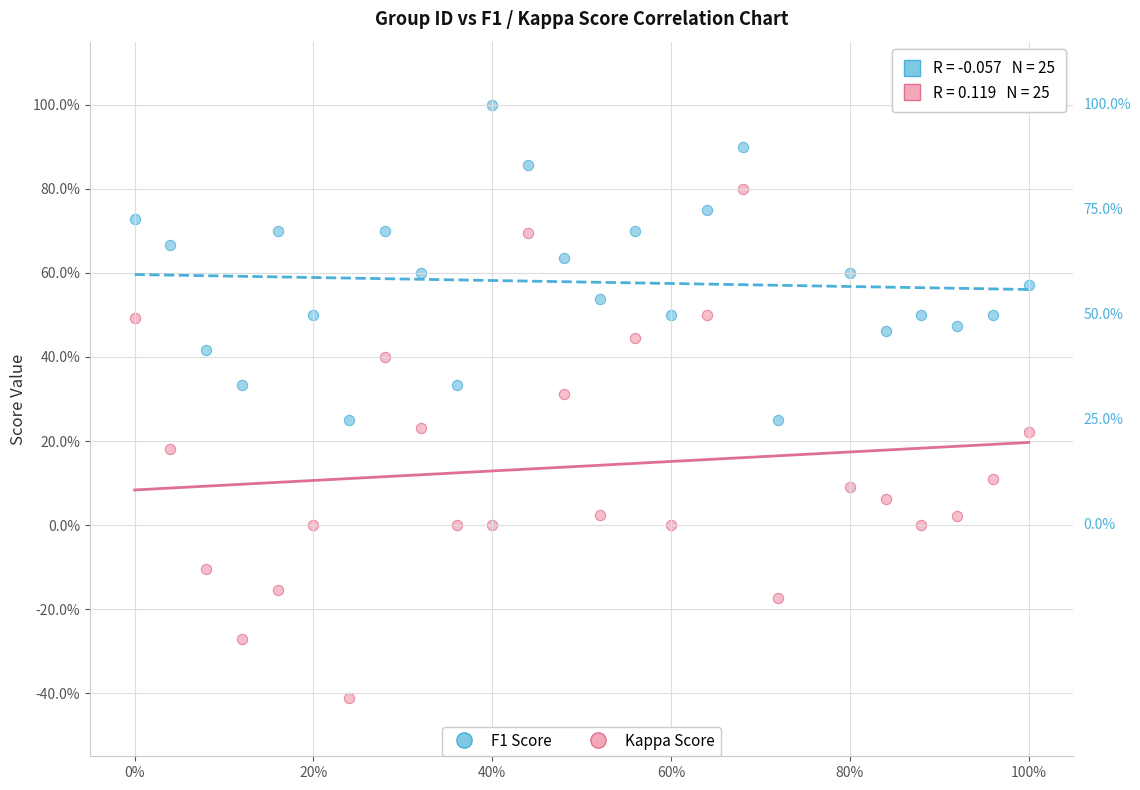

Which series has the largest Y range (max minus min)?

Kappa Score